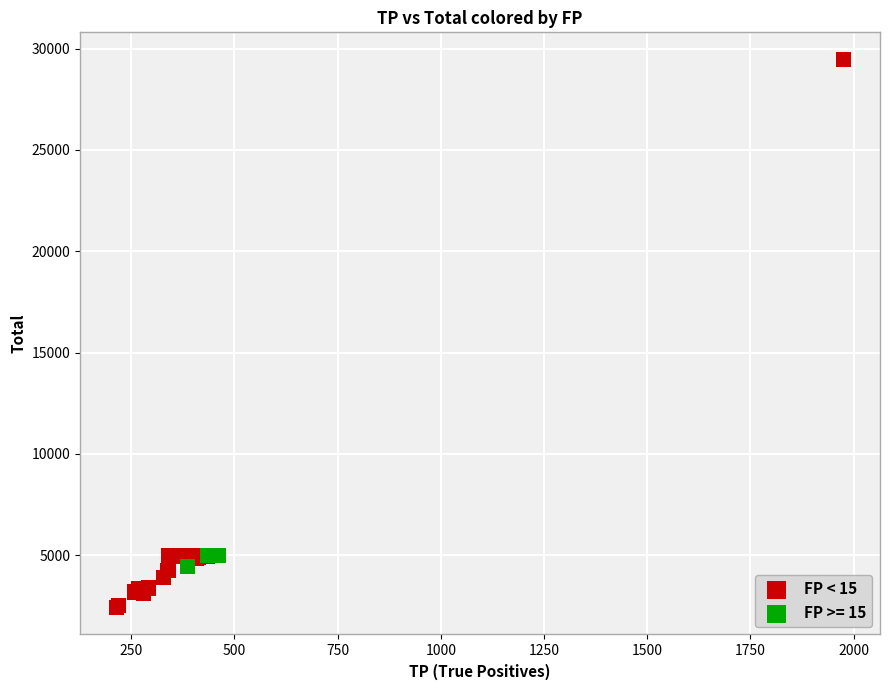

Which series reaches the maximum Y coordinate?

FP < 15